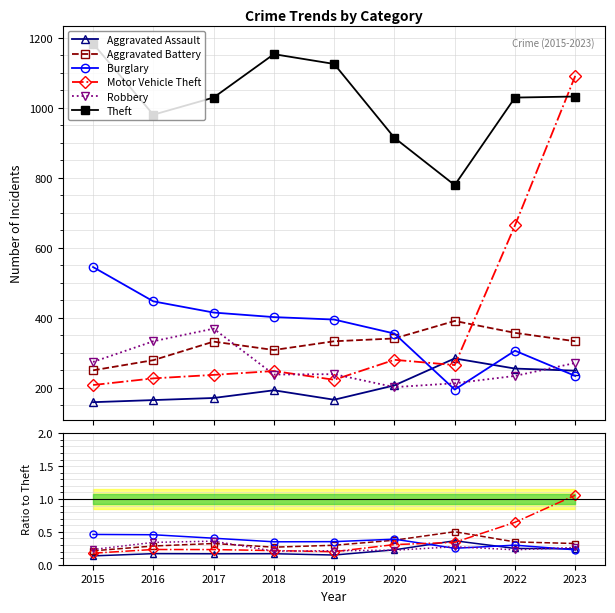

How many lines are shown in the chart?

6